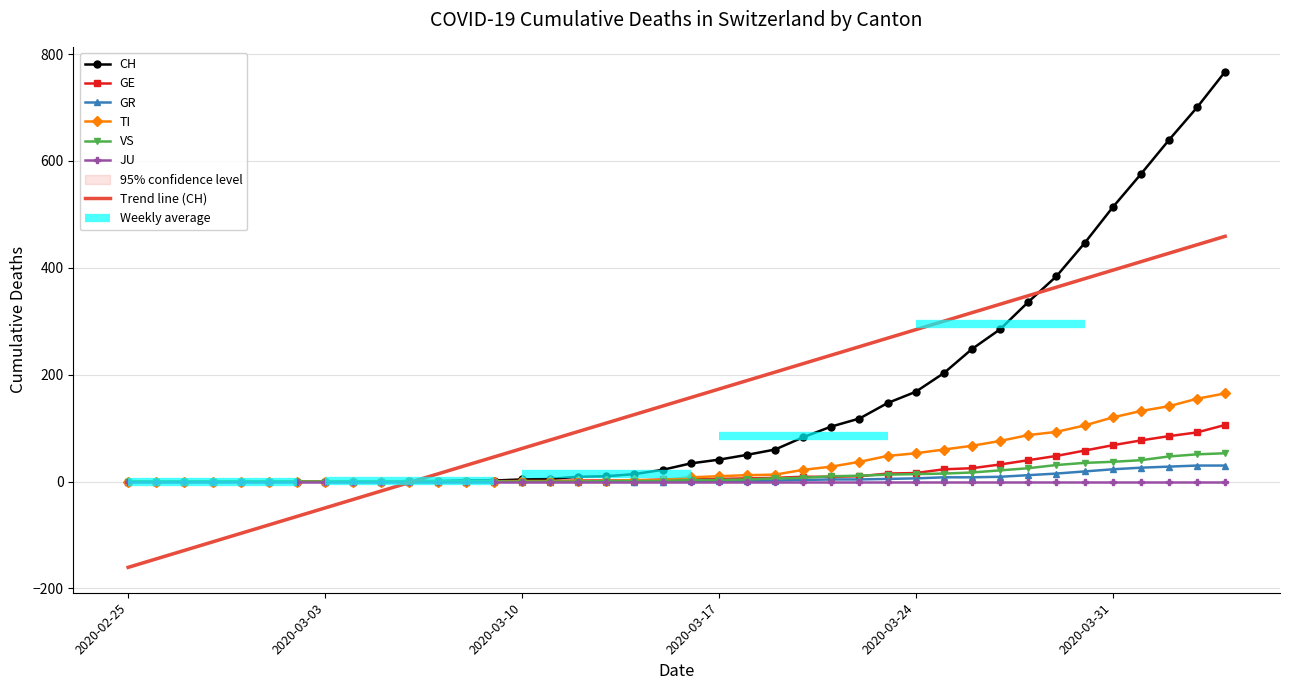

Where does the TI series first go above 8?

2020-03-17